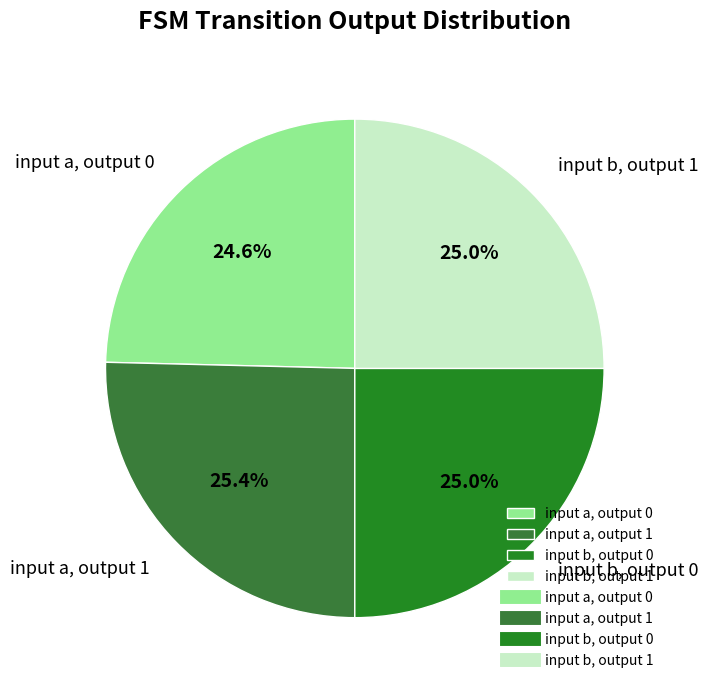

Is input b, output 0 the majority of the pie?

No